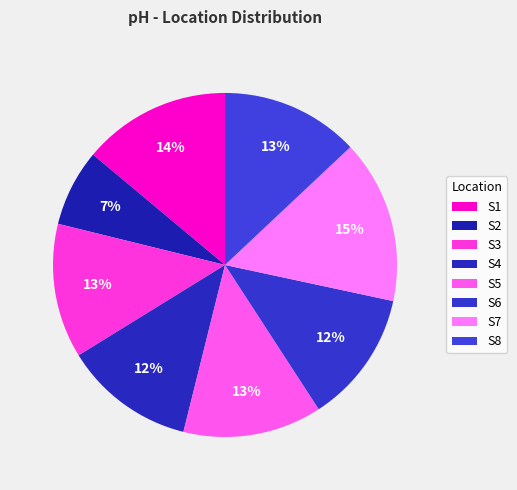

Count the number of slices in the pie.

8